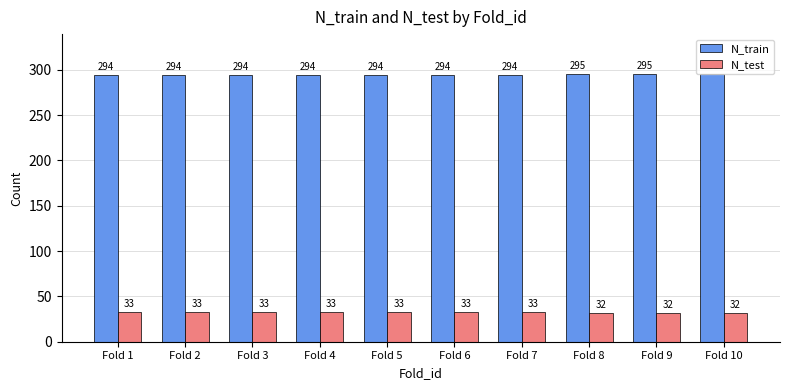

What is the value of the N_test bar at the 2nd from the left?

33